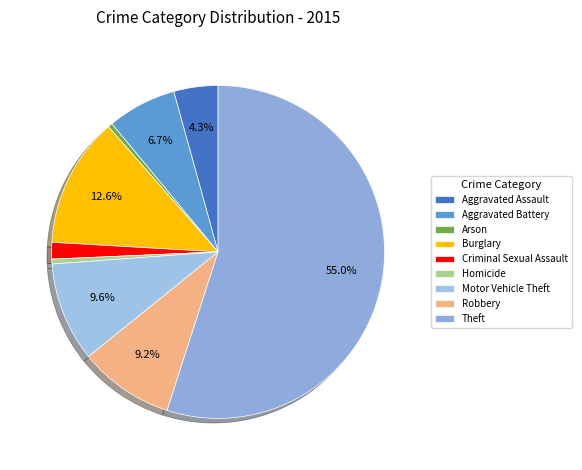

Which category has the biggest portion of the pie?

Theft